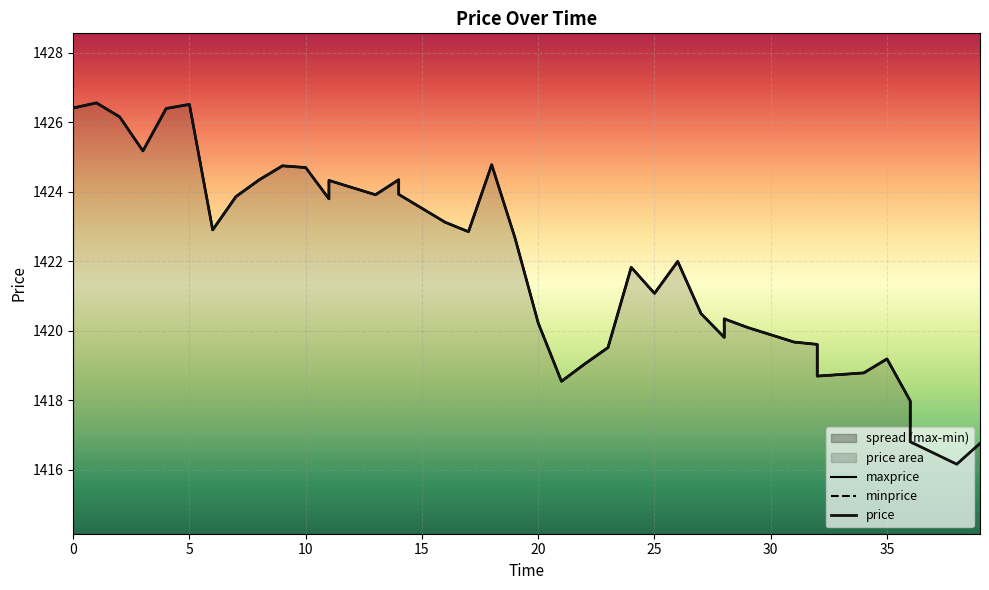

What is the total value across all series at 17?

4268.6